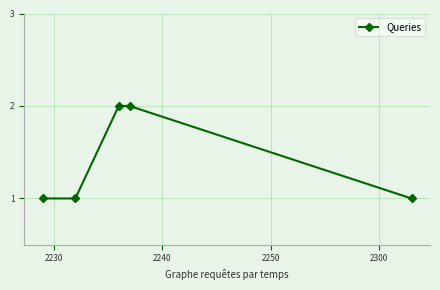

What is the value of the 4th point from the left?

2